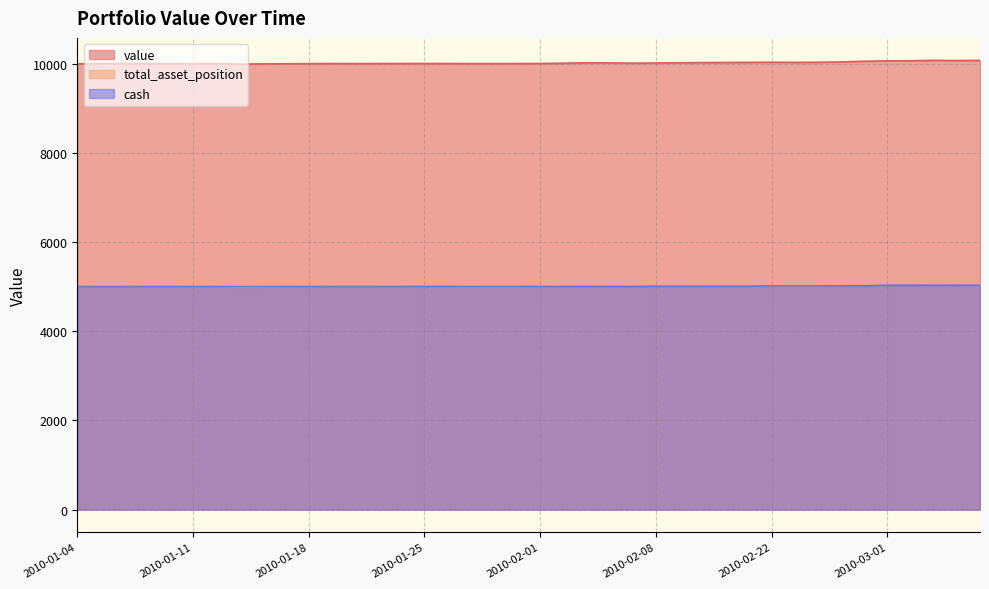

How many intersections are there between cash and total_asset_position?

13